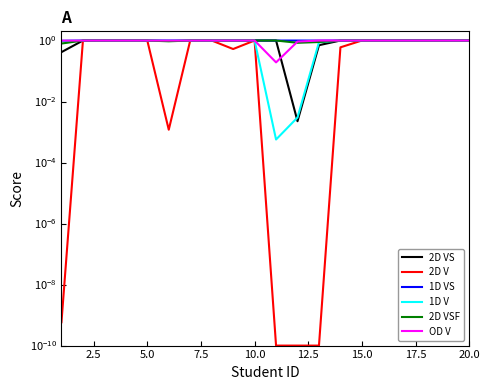

The 2D VS series shows 0.5 at 17.5. True or false?

False